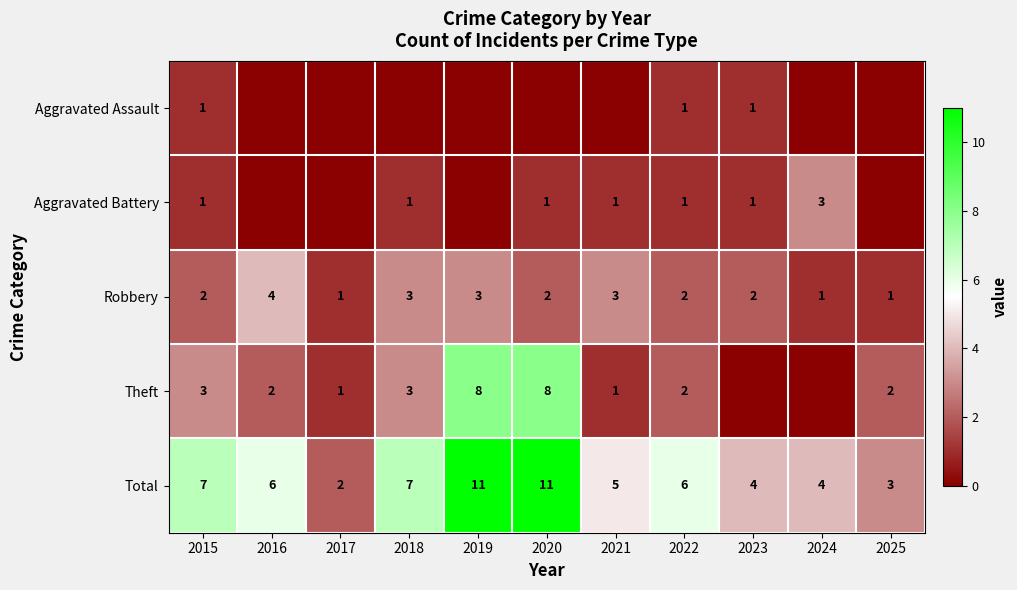

What is the sum of the Theft values at 2022 and 2017?

3